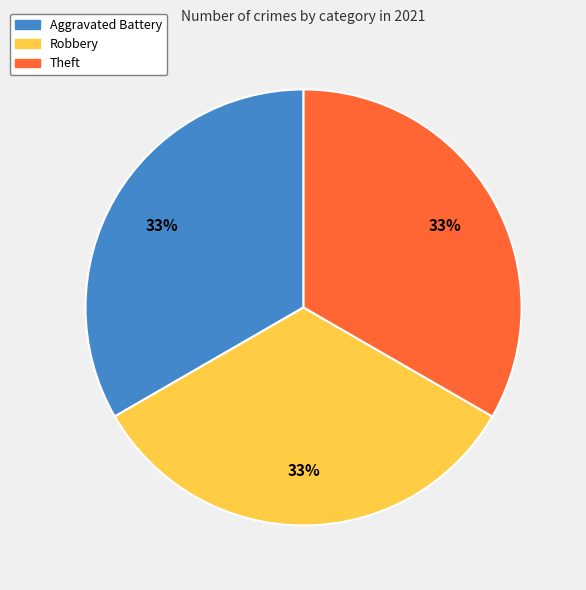

How many slices are in this pie chart?

3